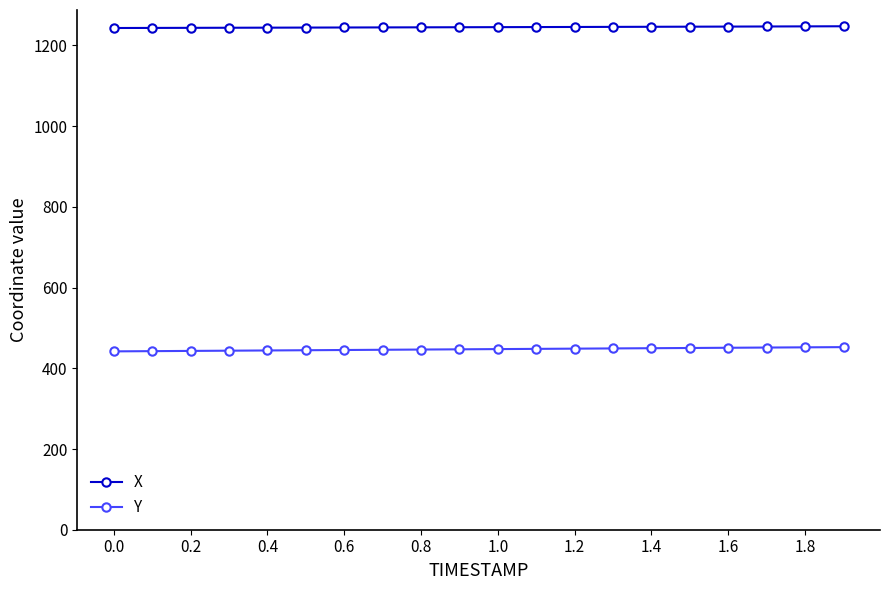

True or false: X and Y cross at least once.

False